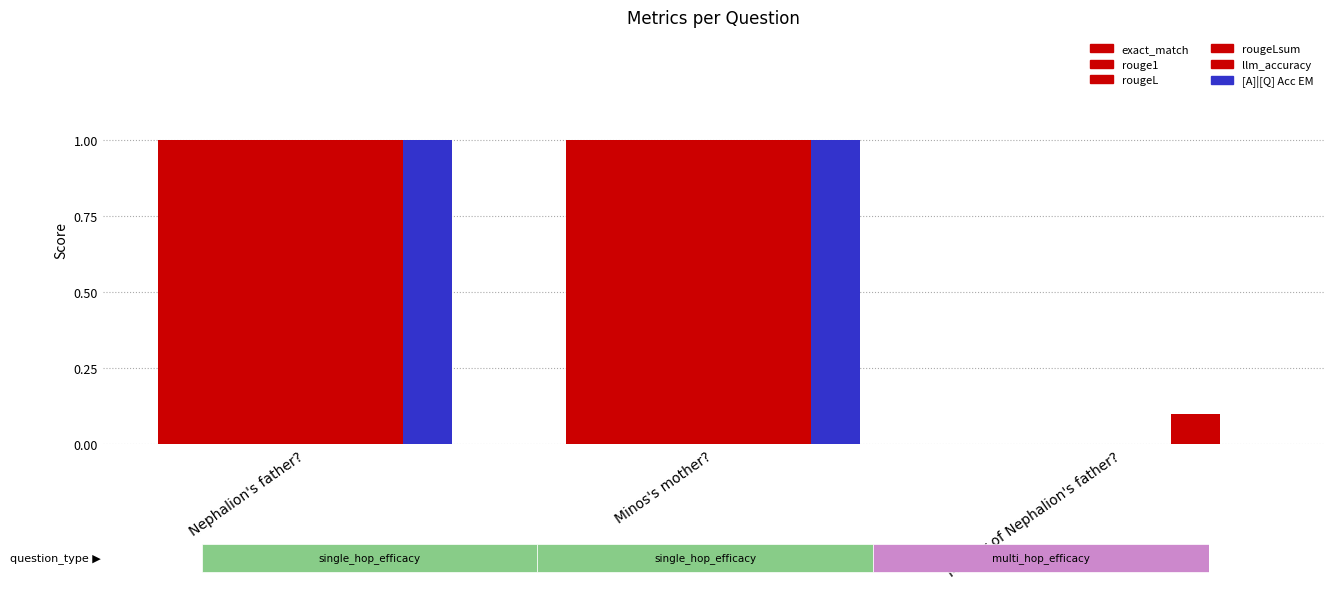

What is the maximum value for rouge1?

1.0